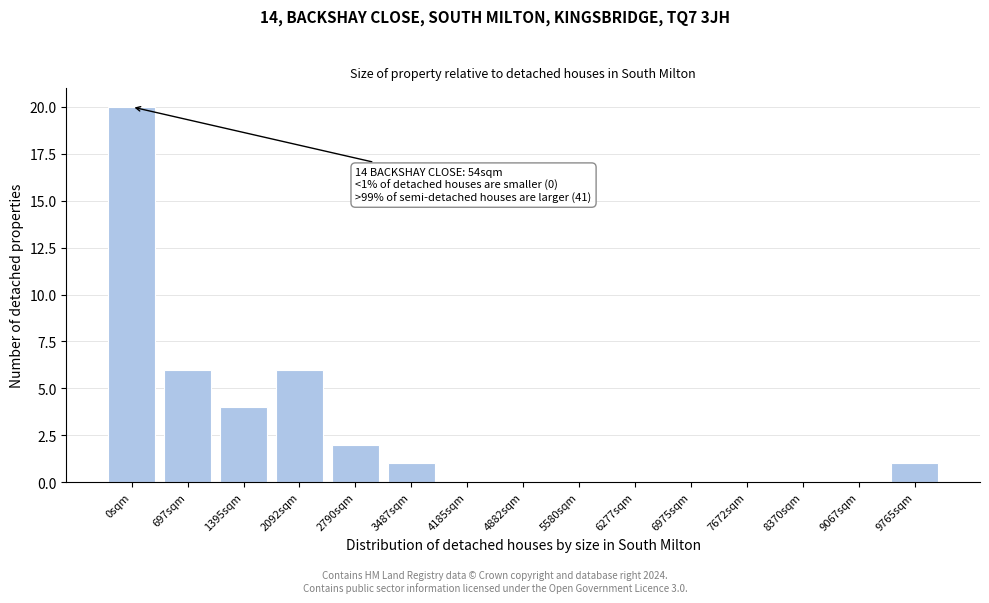

Reading left to right, list all the values displayed in this chart.

0sqm=20	697sqm=6	1395sqm=4	2092sqm=6	2790sqm=2	3487sqm=1	4185sqm=0	4882sqm=0	5580sqm=0	6277sqm=0	6975sqm=0	7672sqm=0	8370sqm=0	9067sqm=0	9765sqm=1